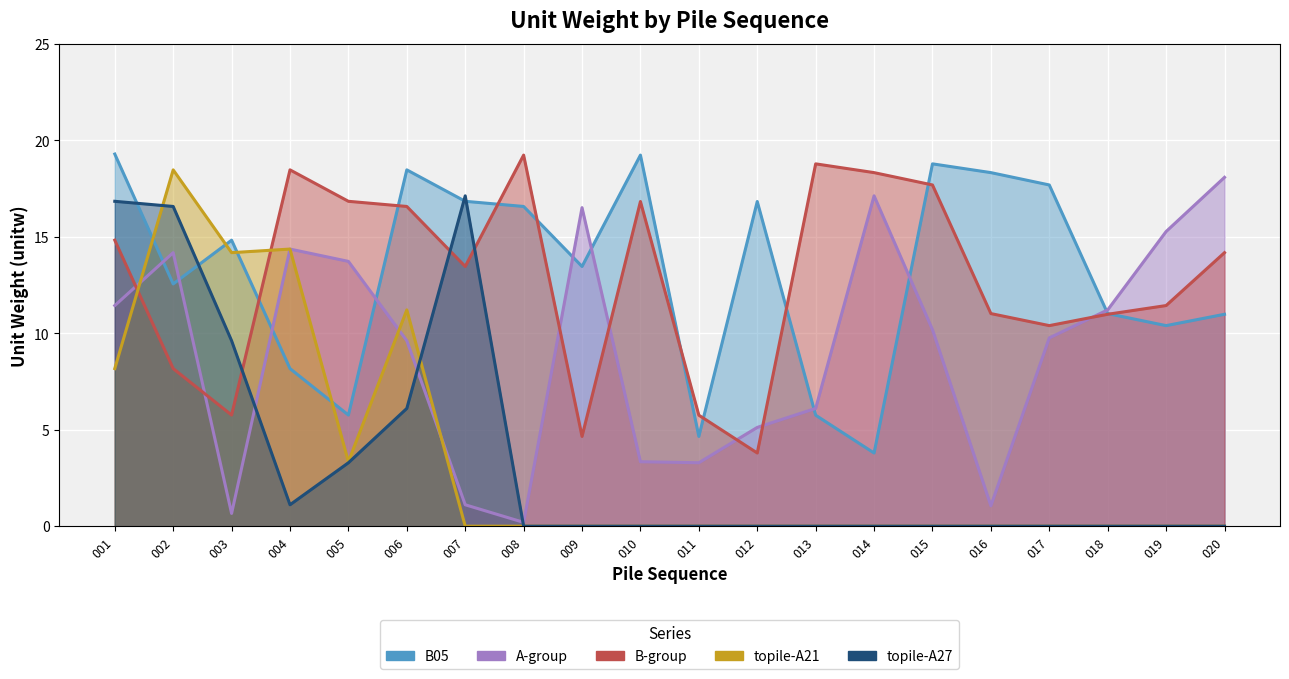

Which category has the lowest value in the B-group series?

012